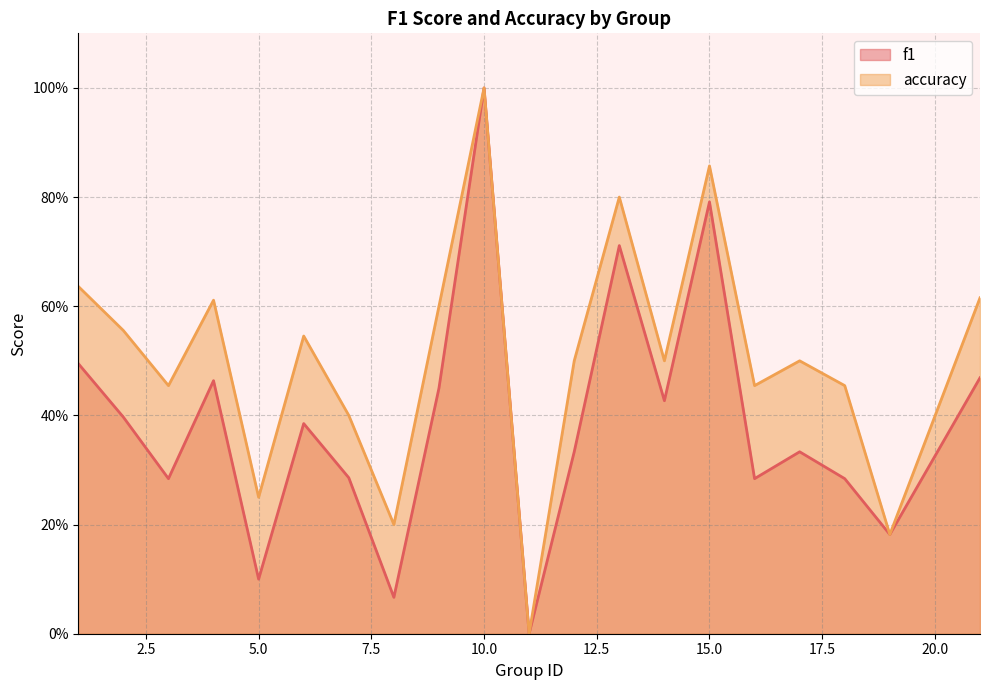

Reading left to right, list all the values displayed in this chart.

f1: 0.5	0.4	0.3	0.5	0.1	0.4	0.3	0.1	0.5	1.0	0.0	0.3	0.7	0.4	0.8	0.3	0.3	0.3	0.2	0.5
accuracy: 0.6	0.6	0.5	0.6	0.2	0.5	0.4	0.2	0.6	1.0	0.0	0.5	0.8	0.5	0.9	0.5	0.5	0.5	0.2	0.6